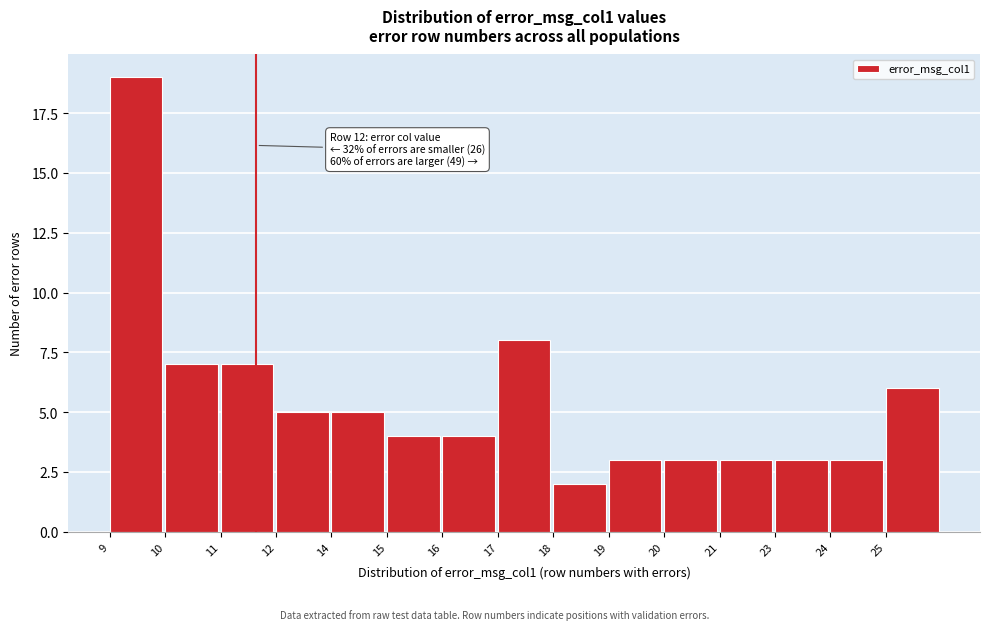

Reading left to right, list all the values displayed in this chart.

9=19	10=7	11=7	12=5	14=5	15=4	16=4	17=8	18=2	19=3	20=3	21=3	23=3	24=3	25=6